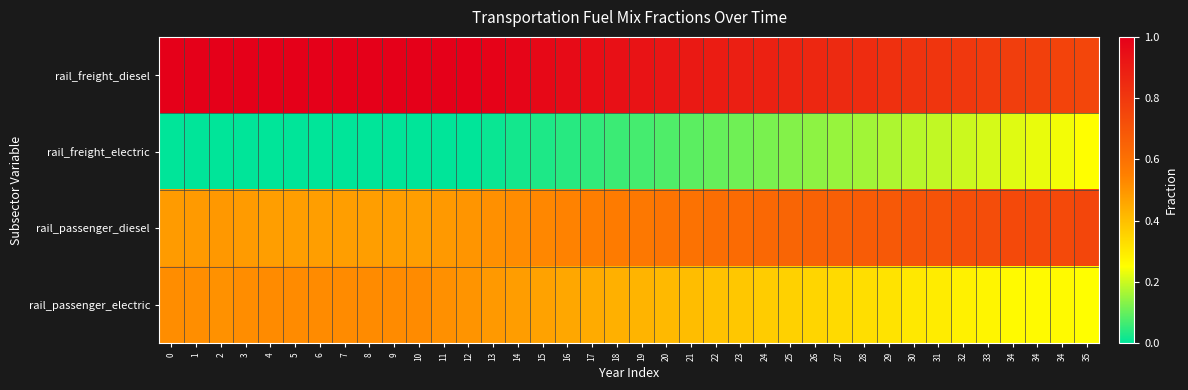

Rank the series at 15 from highest to lowest value.

rail_freight_diesel, rail_passenger_diesel, rail_passenger_electric, rail_freight_electric